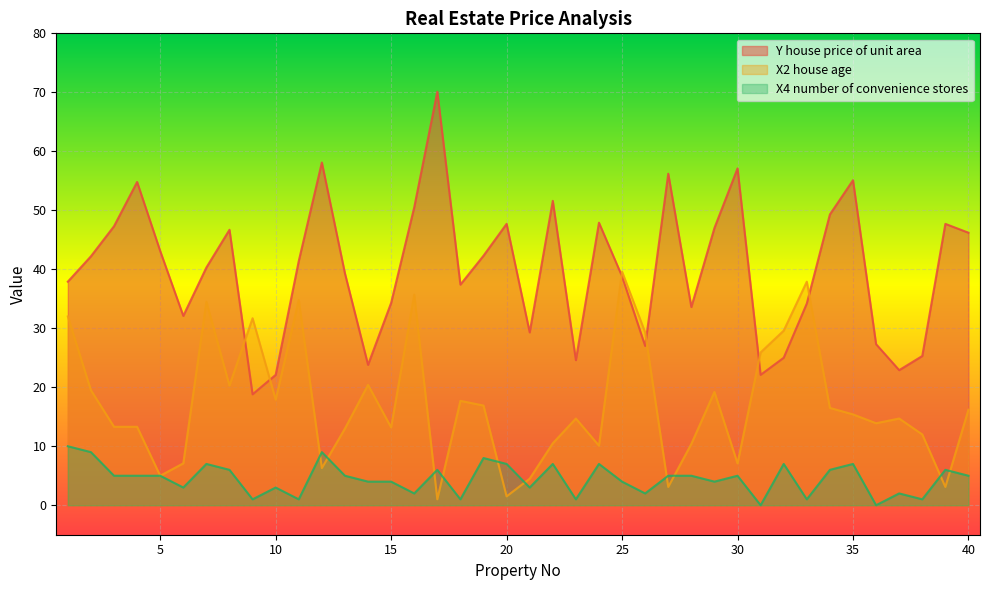

True or false: X4 number of convenience stores and Y house price of unit area cross at least once.

False